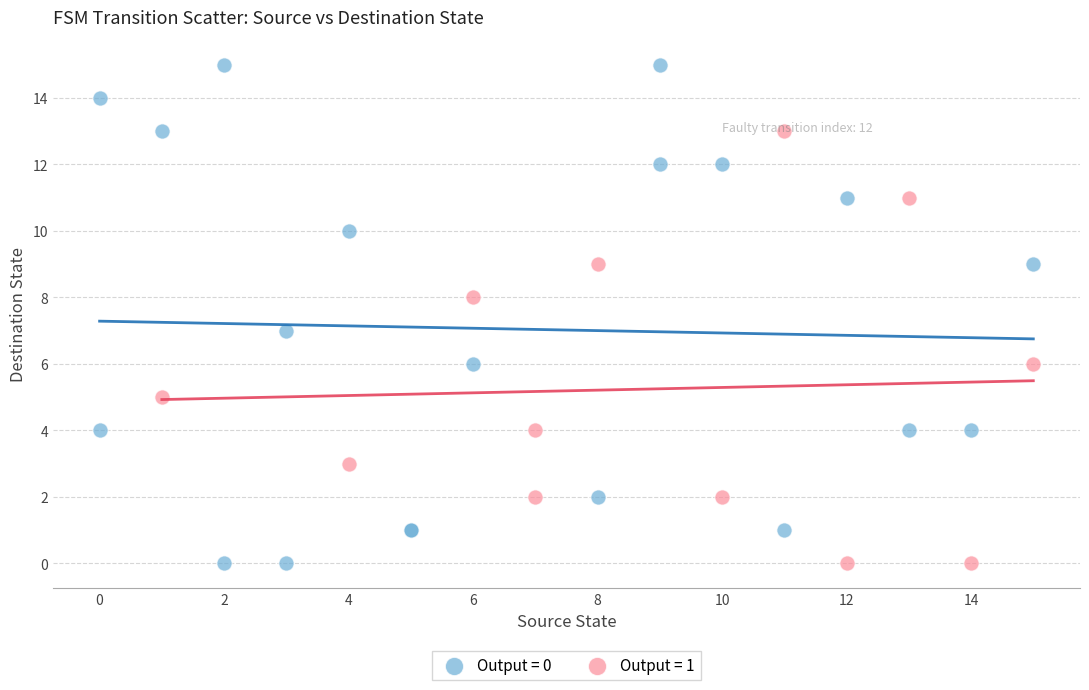

What are all the series names shown in the legend?

Output = 0, Output = 1